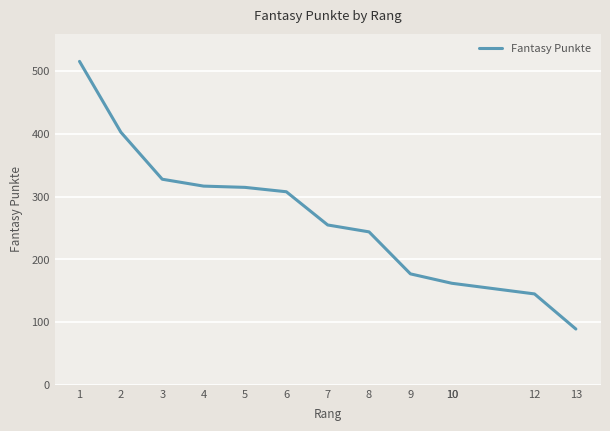

True or false: the data shows 140 at 2.

False